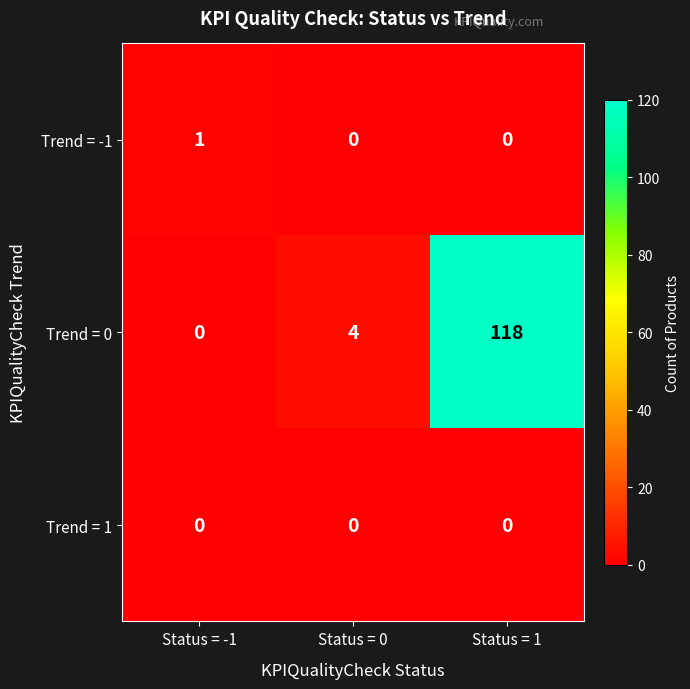

How many data points does each series have?

3